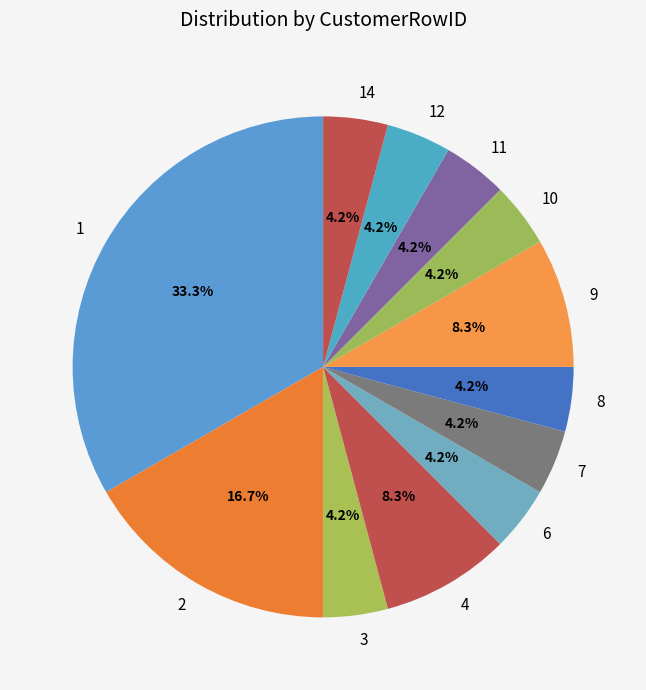

To the nearest percent, what is the average slice percentage?

8%